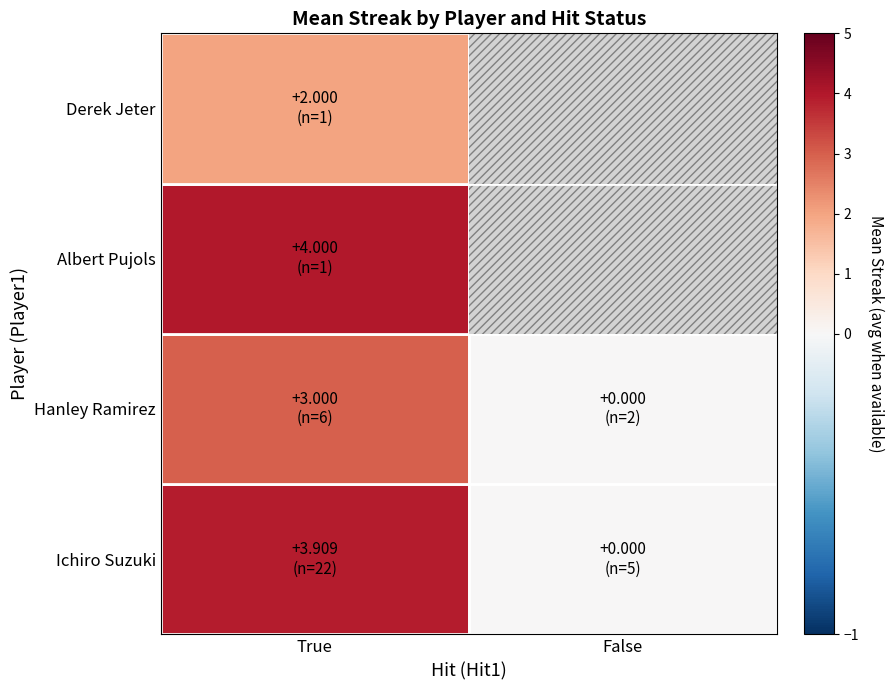

Between False and True, which is larger?

True